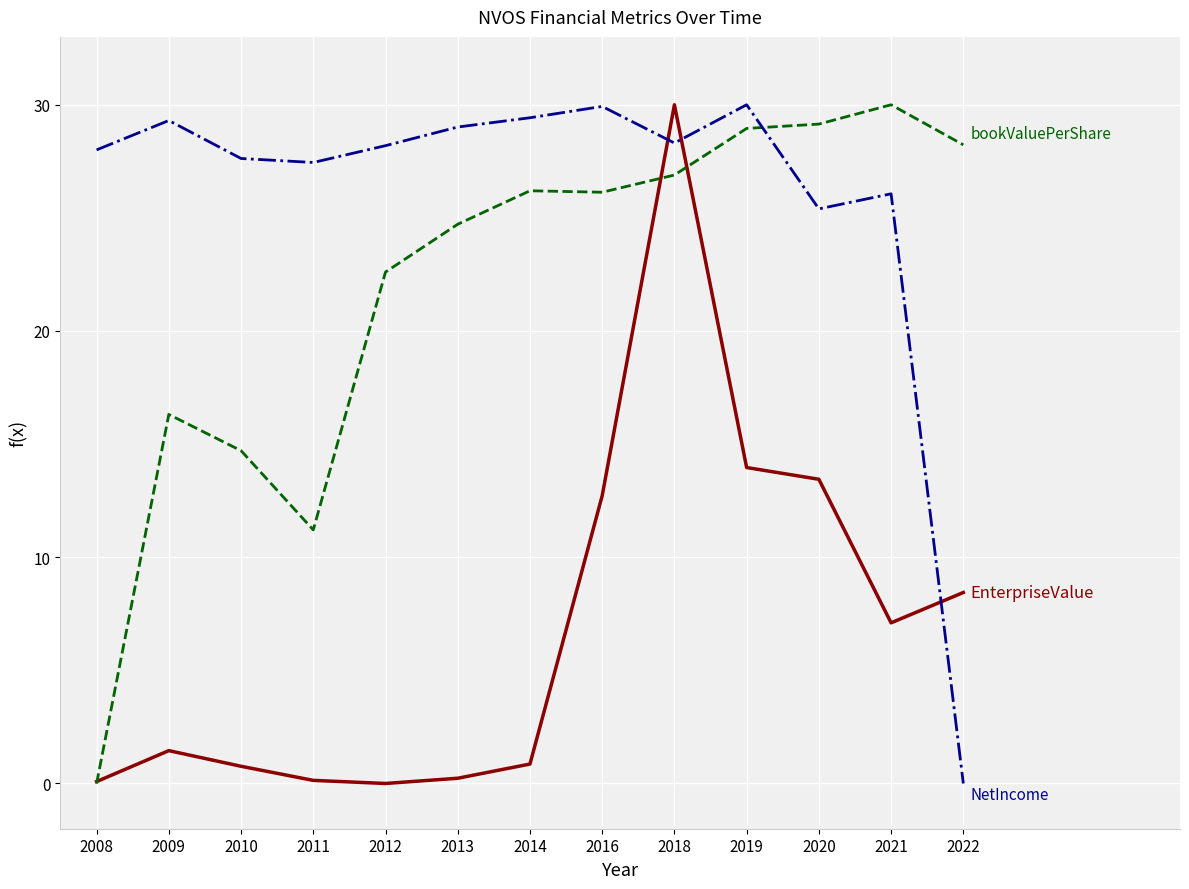

At which category is the sum across all series the highest?

2018